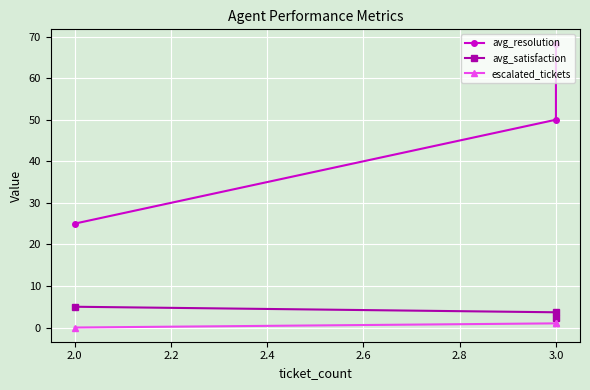

Is the value of avg_resolution at 3.0 greater than the value of escalated_tickets at 3.0?

Yes